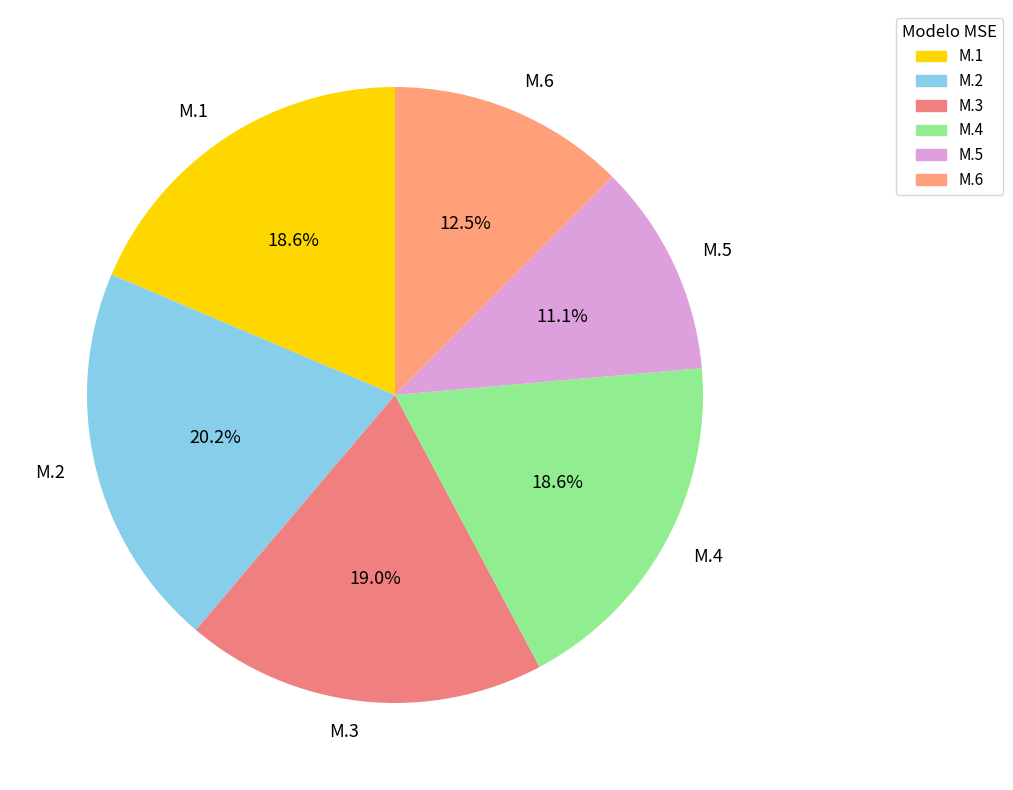

Is the sum of M.6 and M.2 greater than half?

No